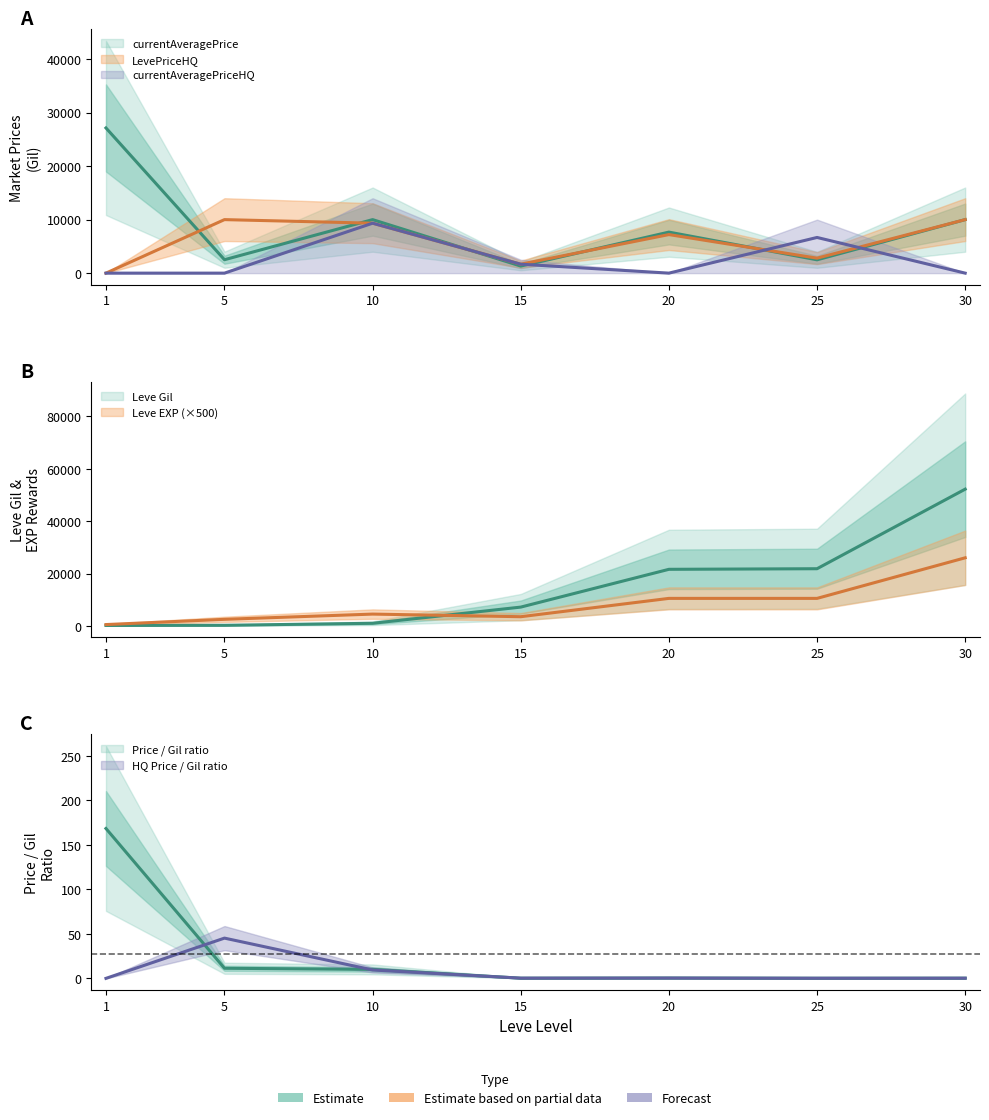

What is the total value across all series at 15?

15329